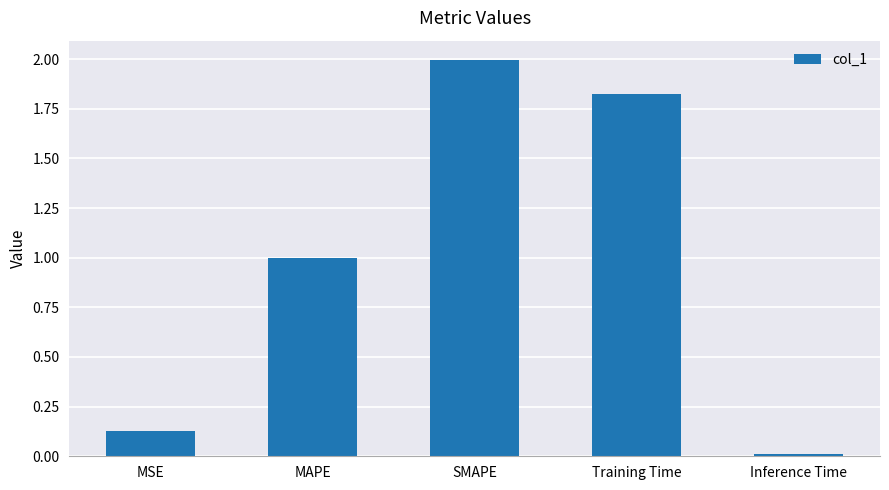

Where is the data nearest to the value 1?

MAPE